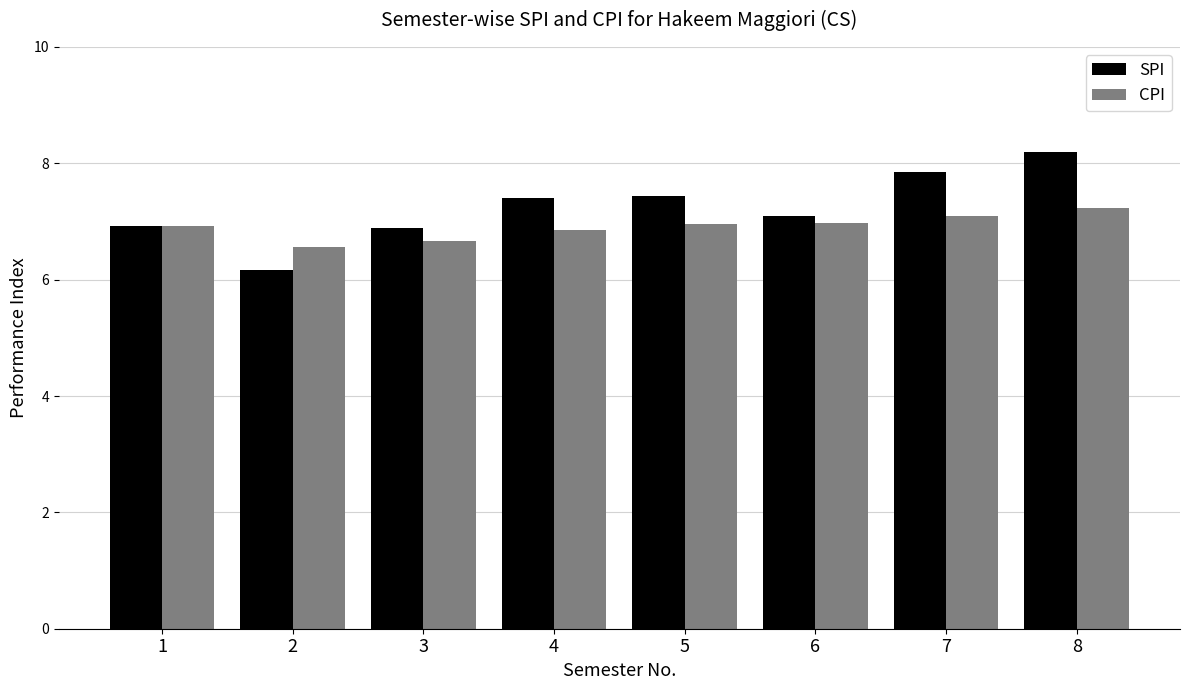

What is the value of the CPI bar at the 3rd from the left?

6.7